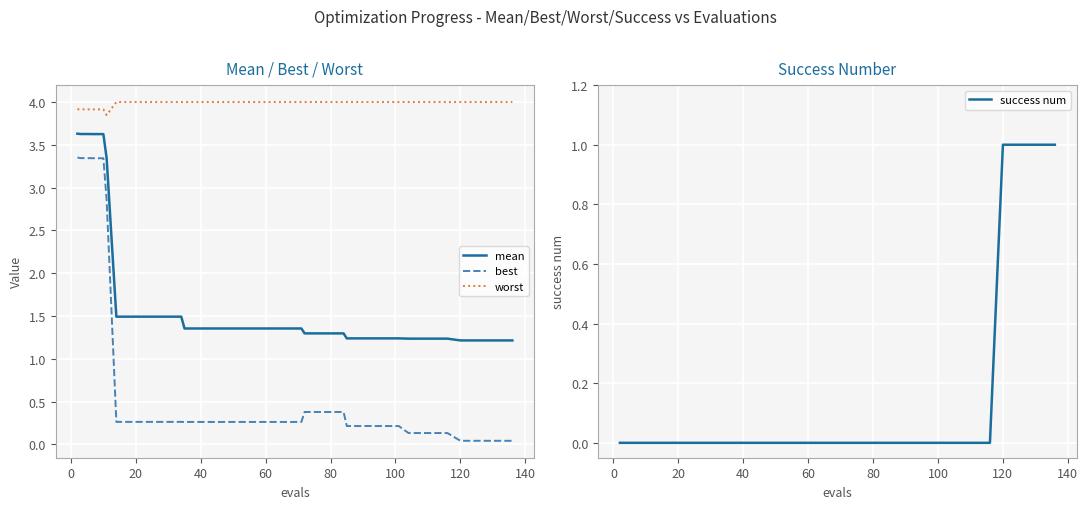

Which series has the largest range (max minus min)?

best